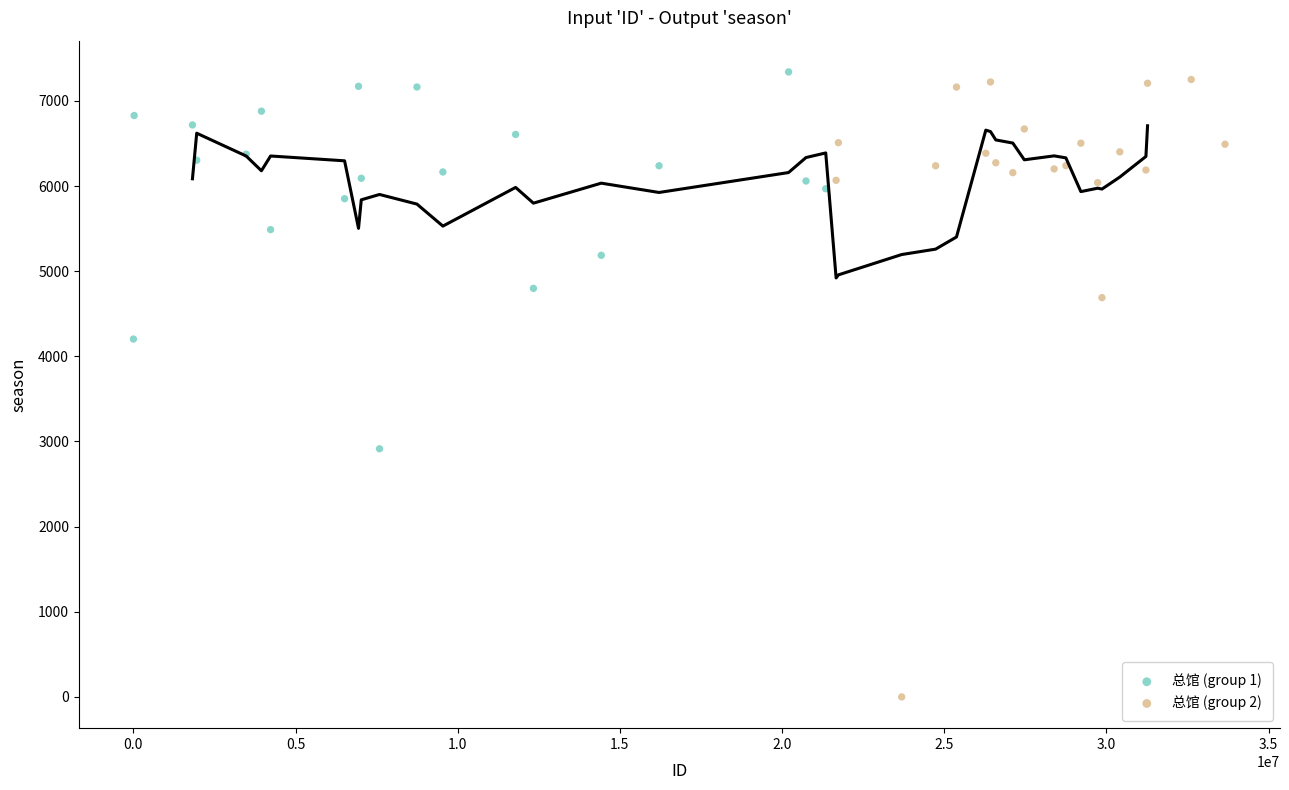

Which series reaches the minimum Y coordinate?

总馆 (group 2)